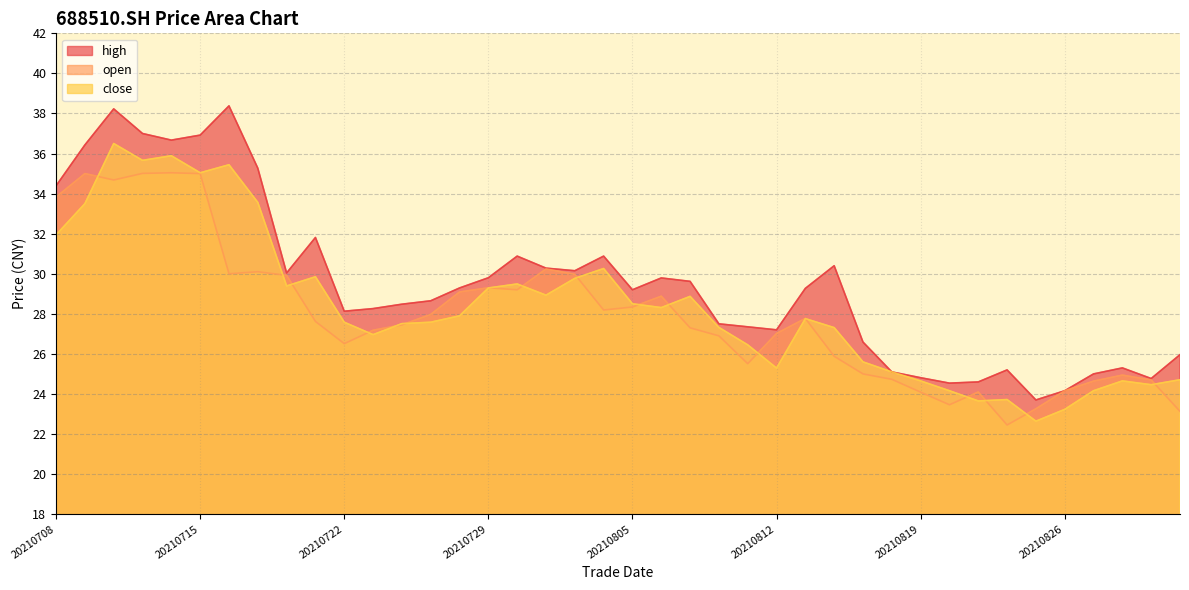

What is the minimum value shown in the chart?

22.4